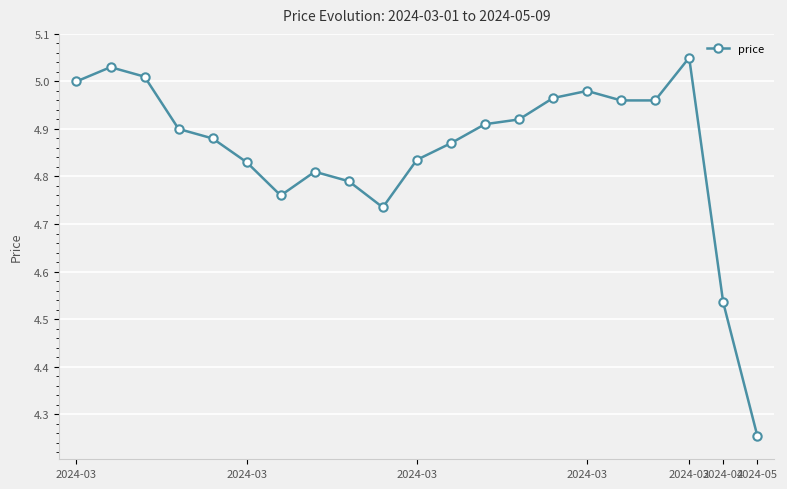

True or false: there are more than 1 points higher than both neighbors.

True